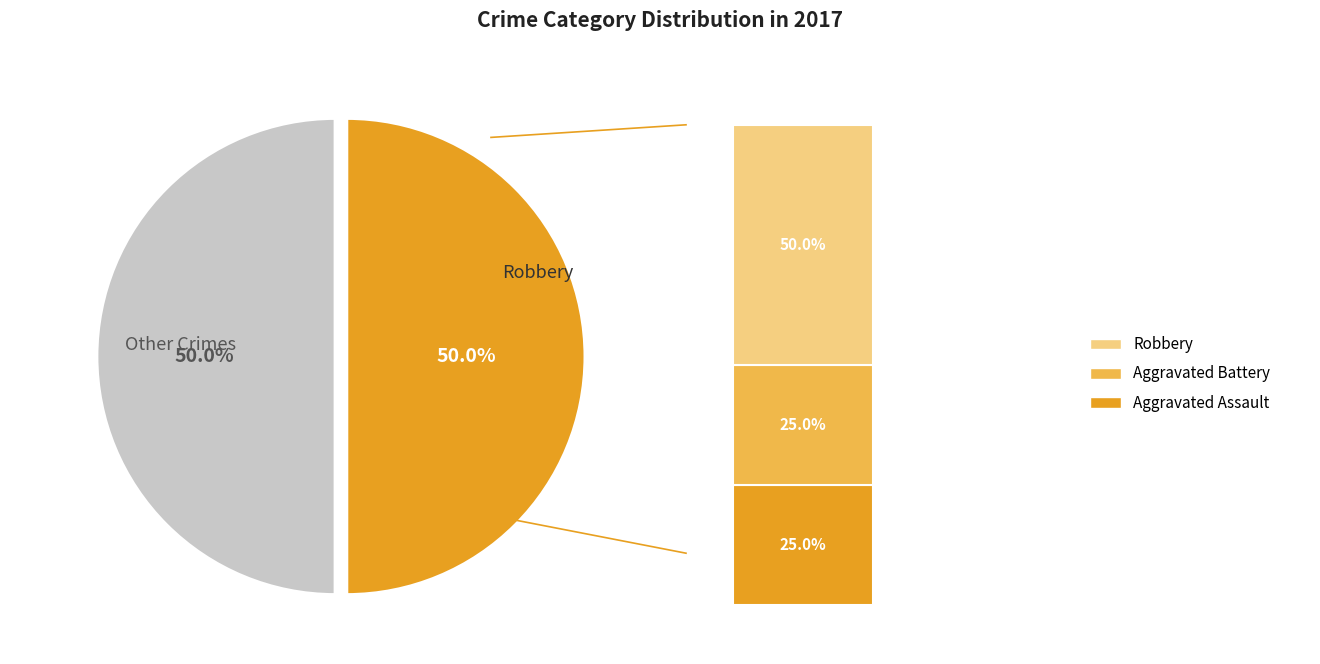

To the nearest percent, what portion does Aggravated Assault represent?

25%